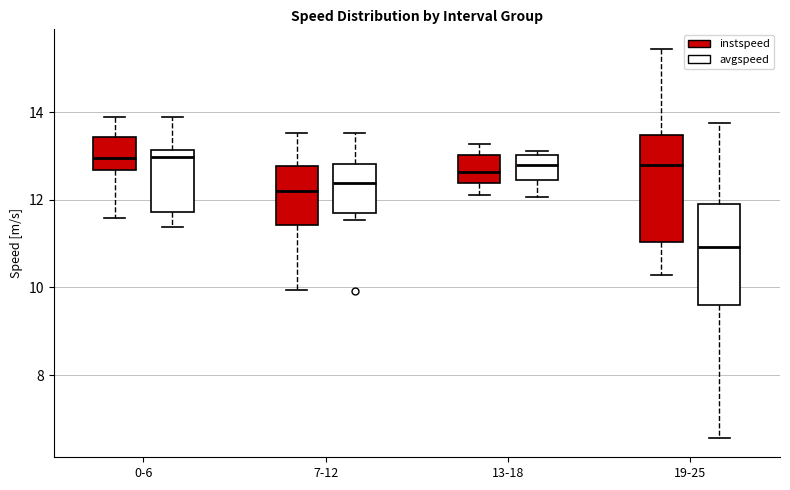

Which box has the lowest median line?

19-25 (avgspeed)